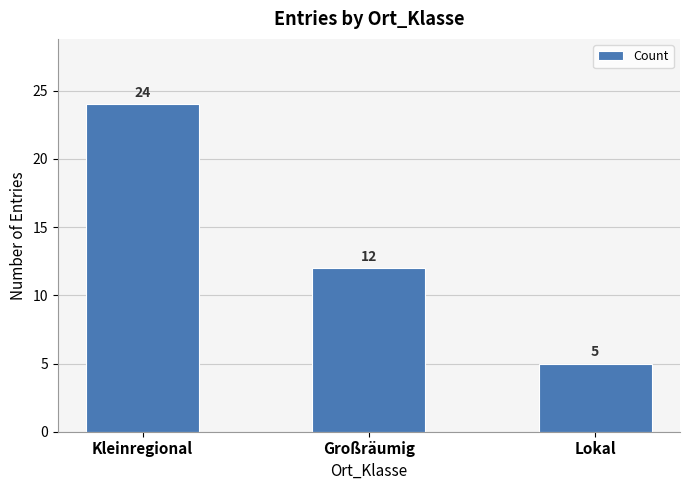

The chart shows a value of 5 at Kleinregional. True or false?

False